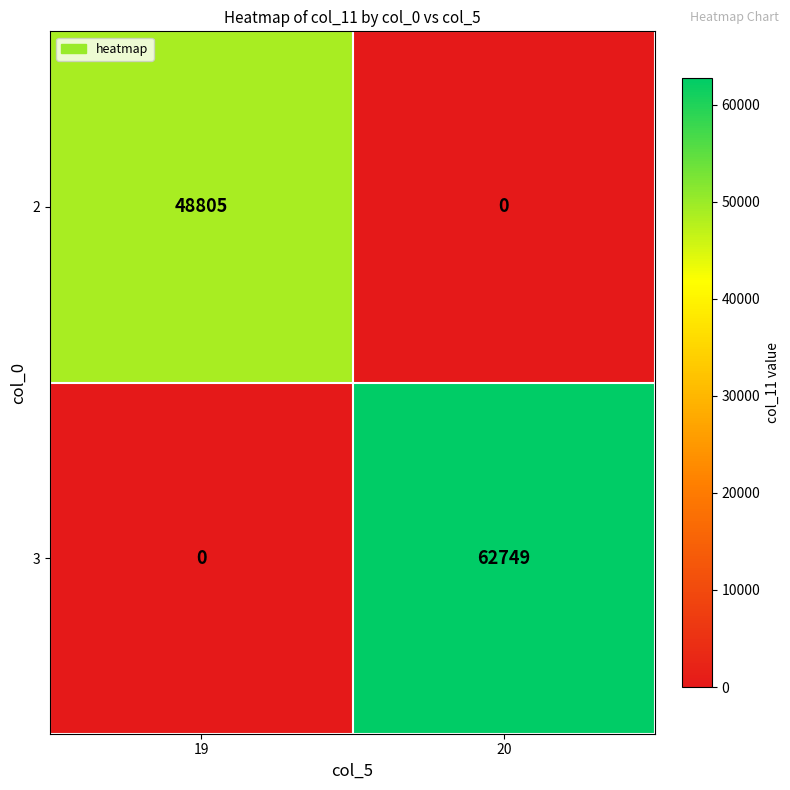

Is it true that 2 equals 0 at 20?

True